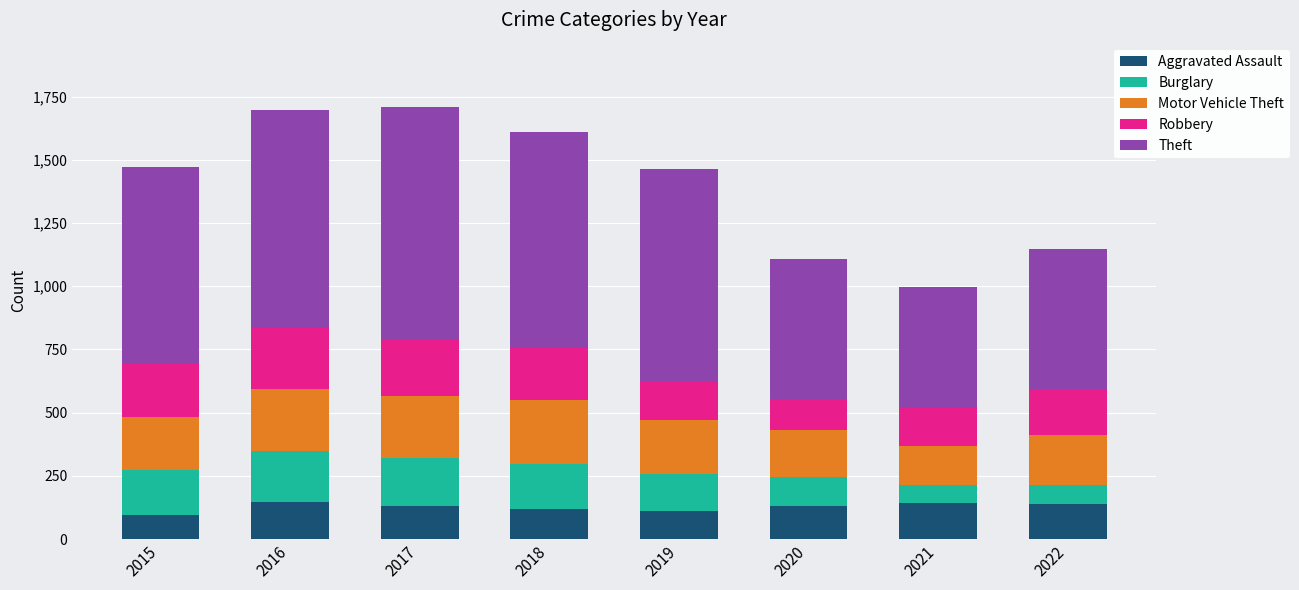

What is the sum of all Aggravated Assault values?

1015